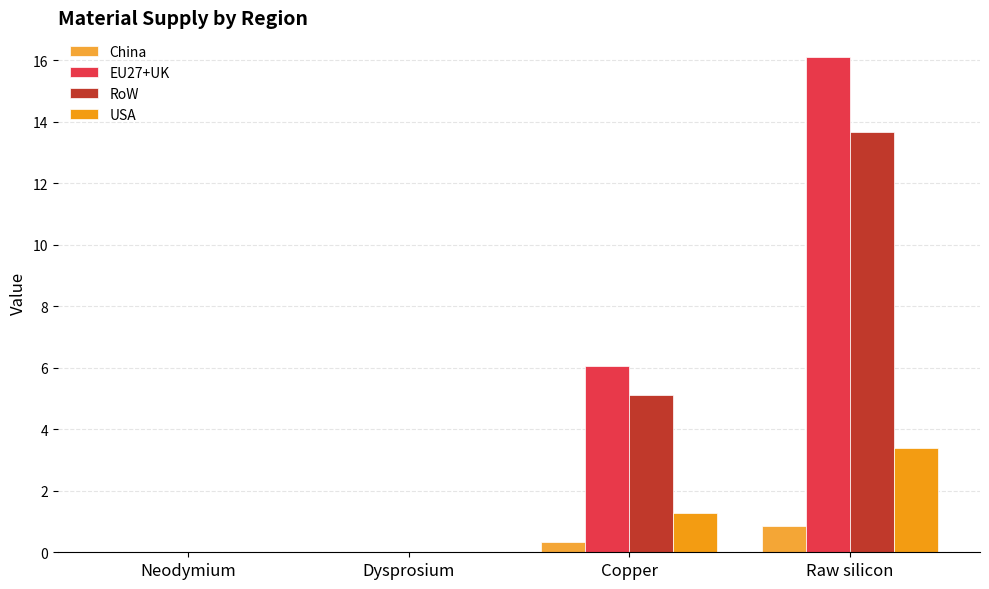

What is the sum of all USA values?

4.7